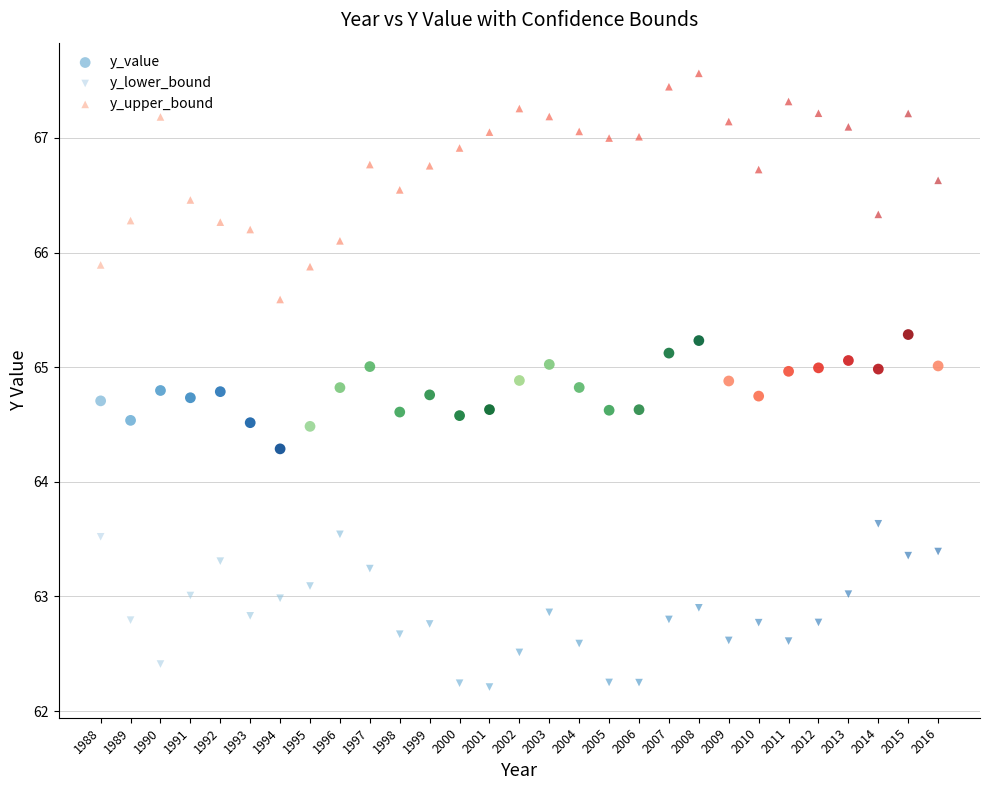

Which series has the widest spread of Y values?

y_upper_bound